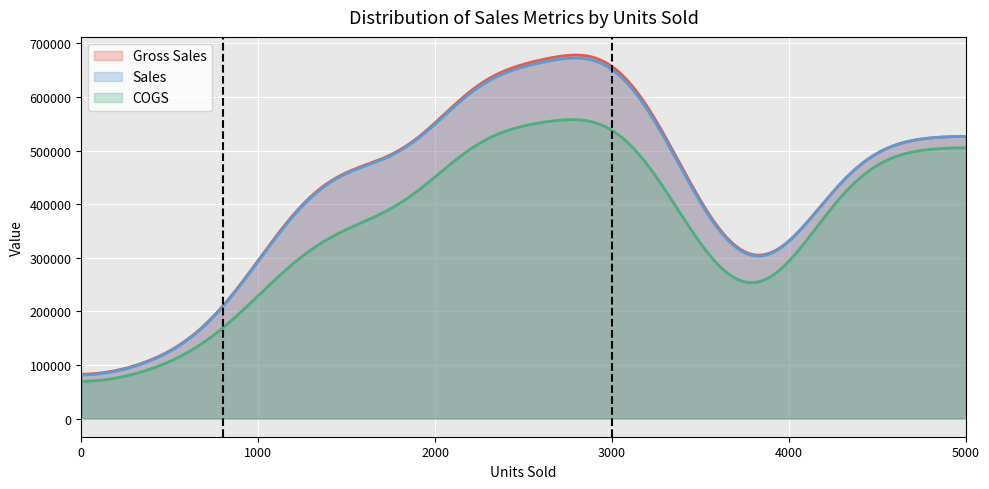

What are all the series names shown in the legend?

Gross Sales, Sales, COGS